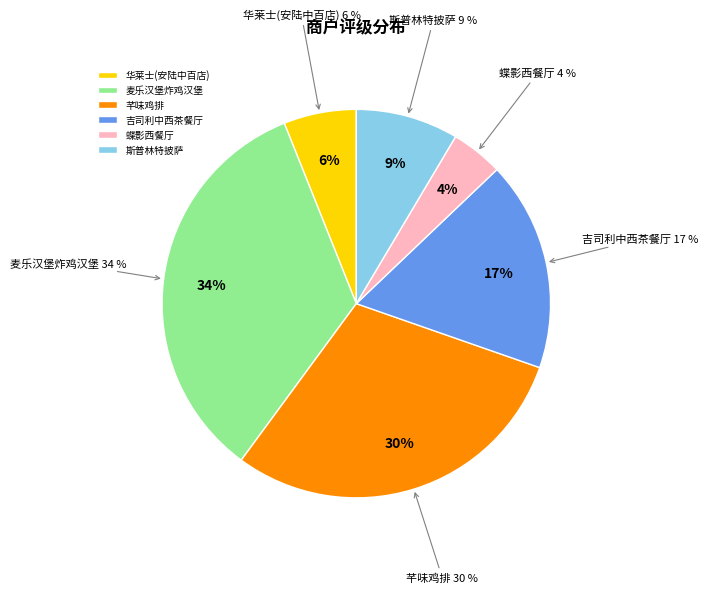

Rank the categories by value from lowest to highest.

蝶影西餐厅, 华莱士(安陆中百店), 斯普林特披萨, 吉司利中西茶餐厅, 芊味鸡排, 麦乐汉堡炸鸡汉堡